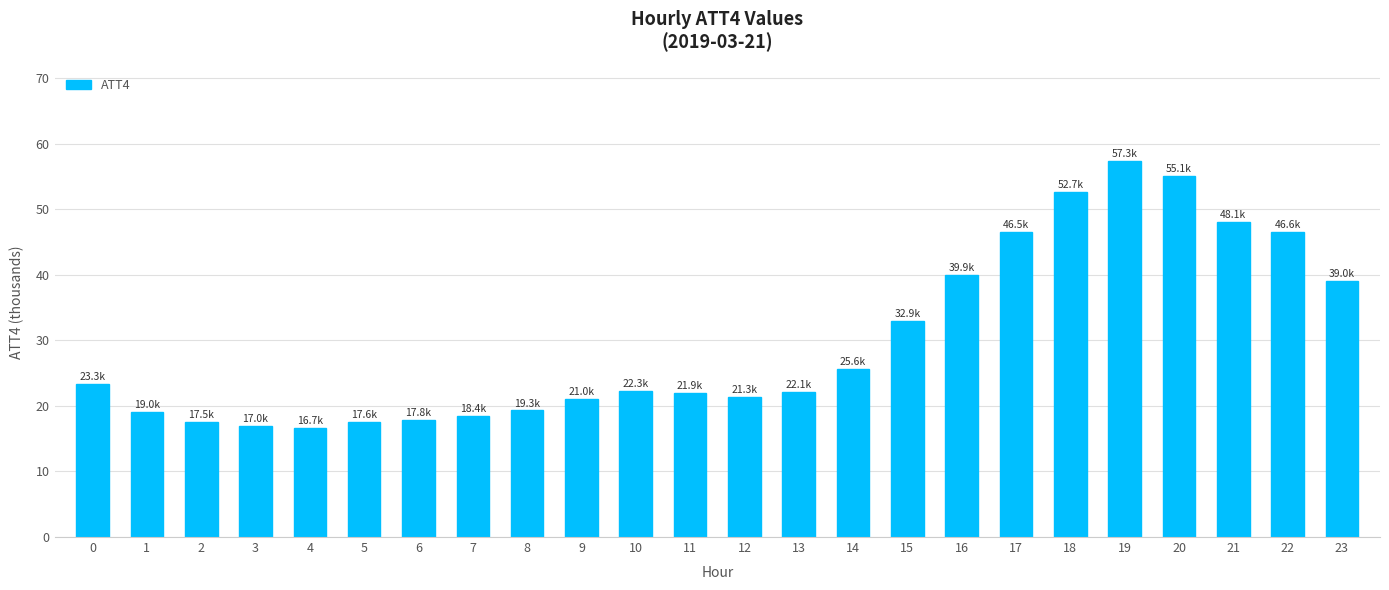

What is the ratio of the value at 17 to the value at 13?

2.1